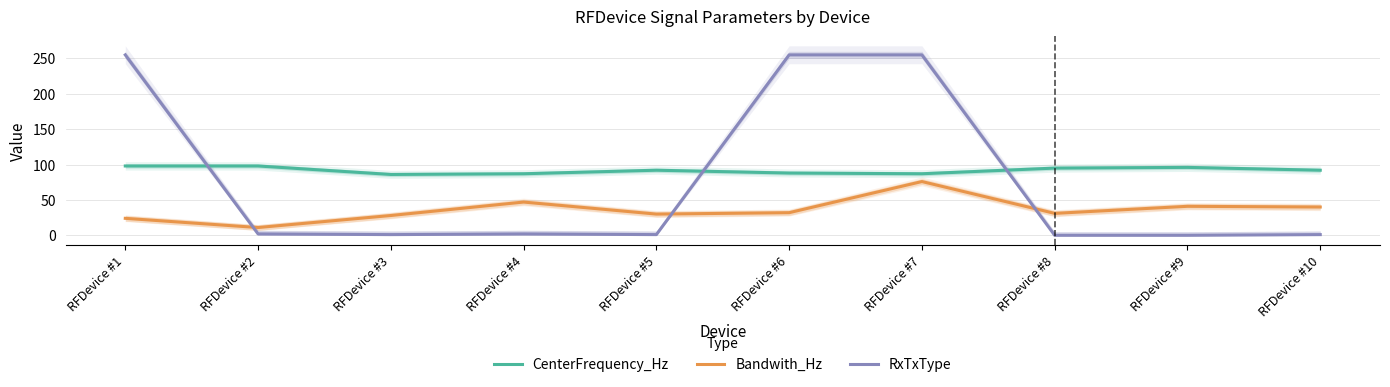

Which series has the largest total across all categories?

CenterFrequency_Hz